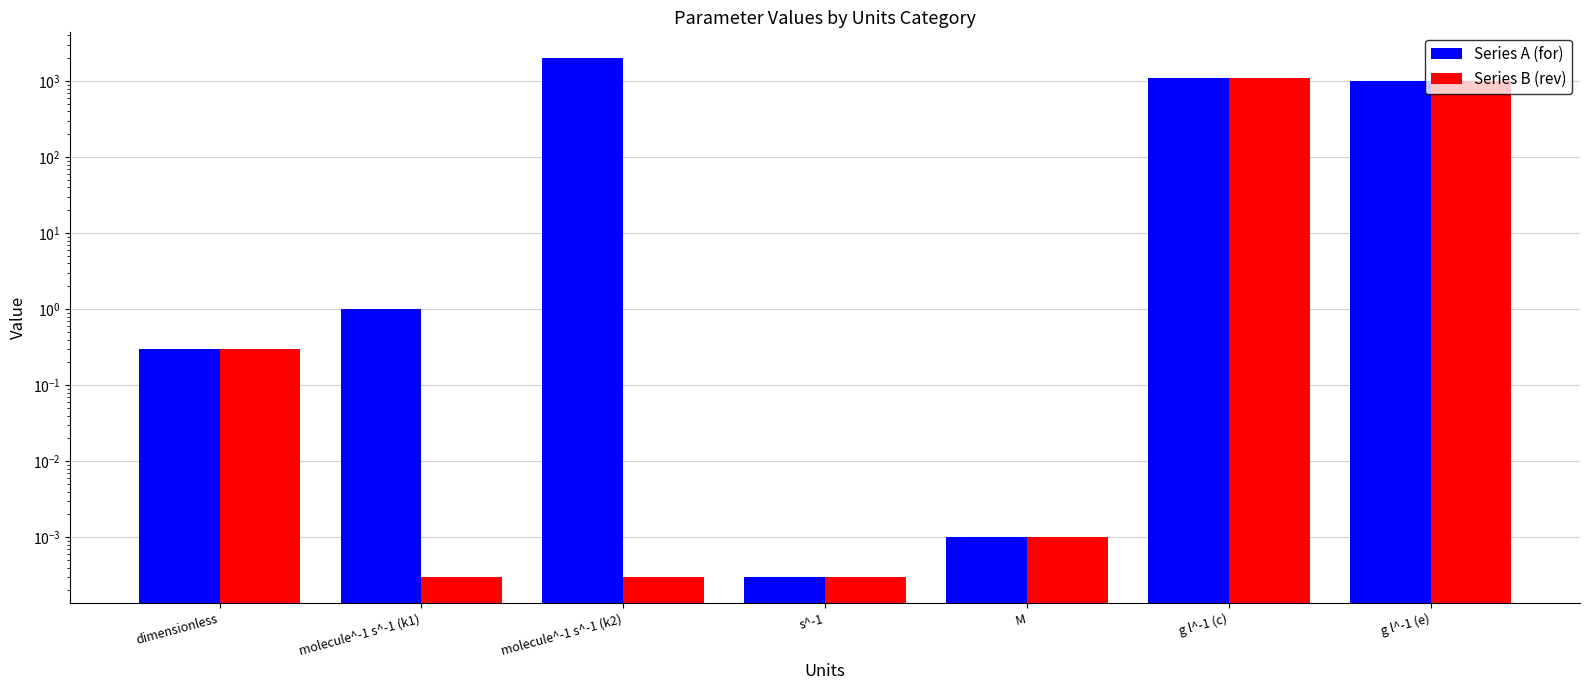

What position from the left is M?

5